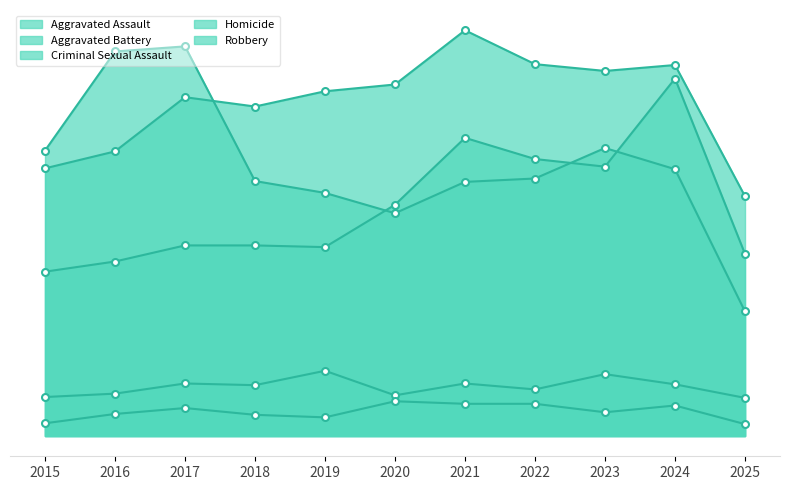

Is the value of Aggravated Assault at 2025 greater than the value of Homicide at 2015?

Yes